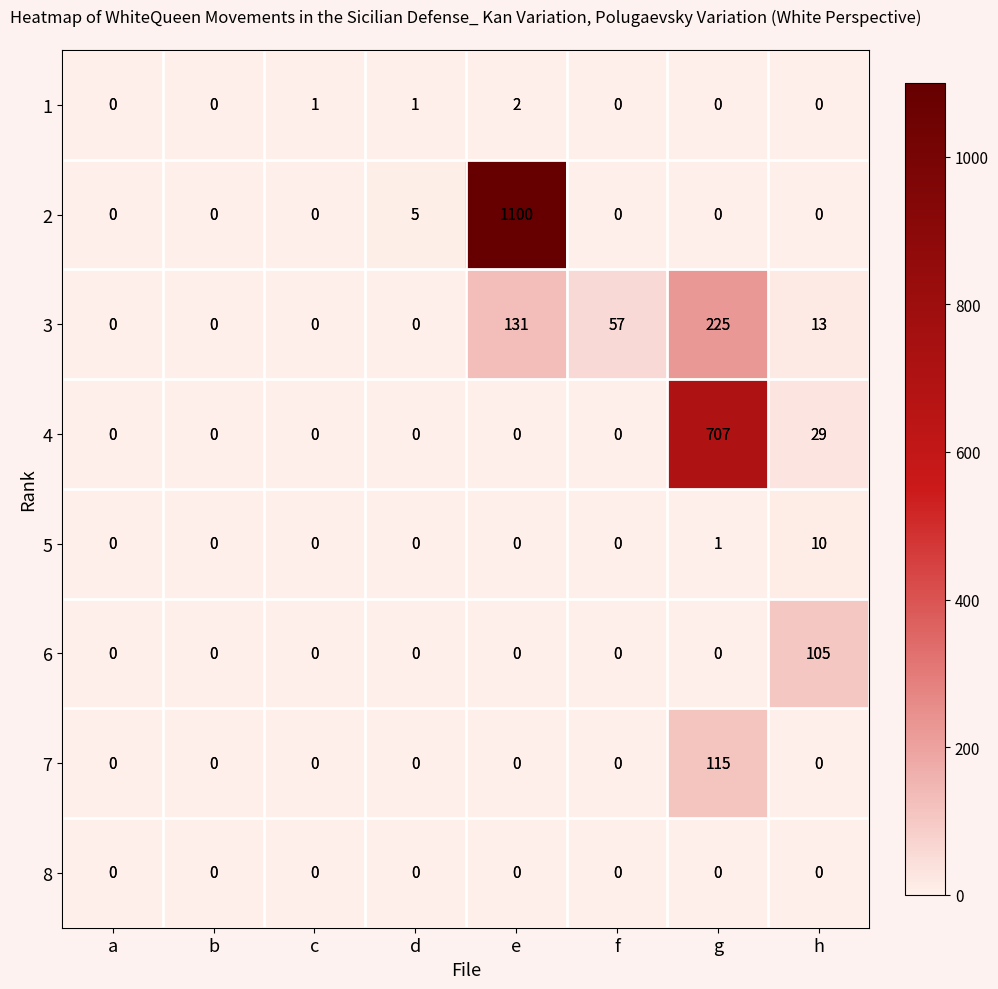

Between c and g, which series saw the biggest shift?

4